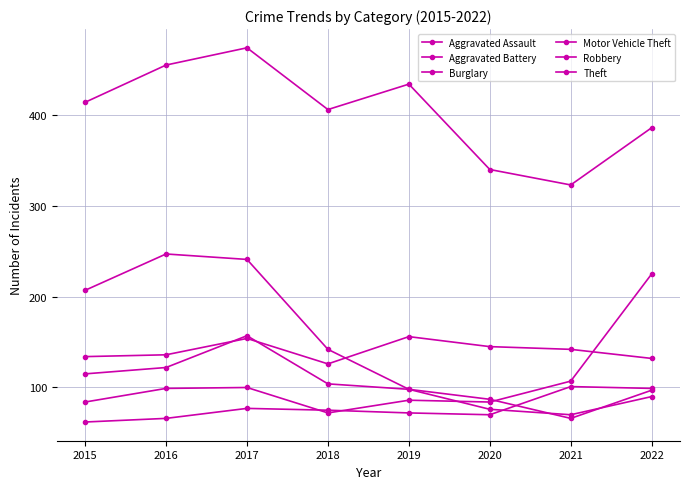

What is the spread (max minus min) of values at 2017?

397